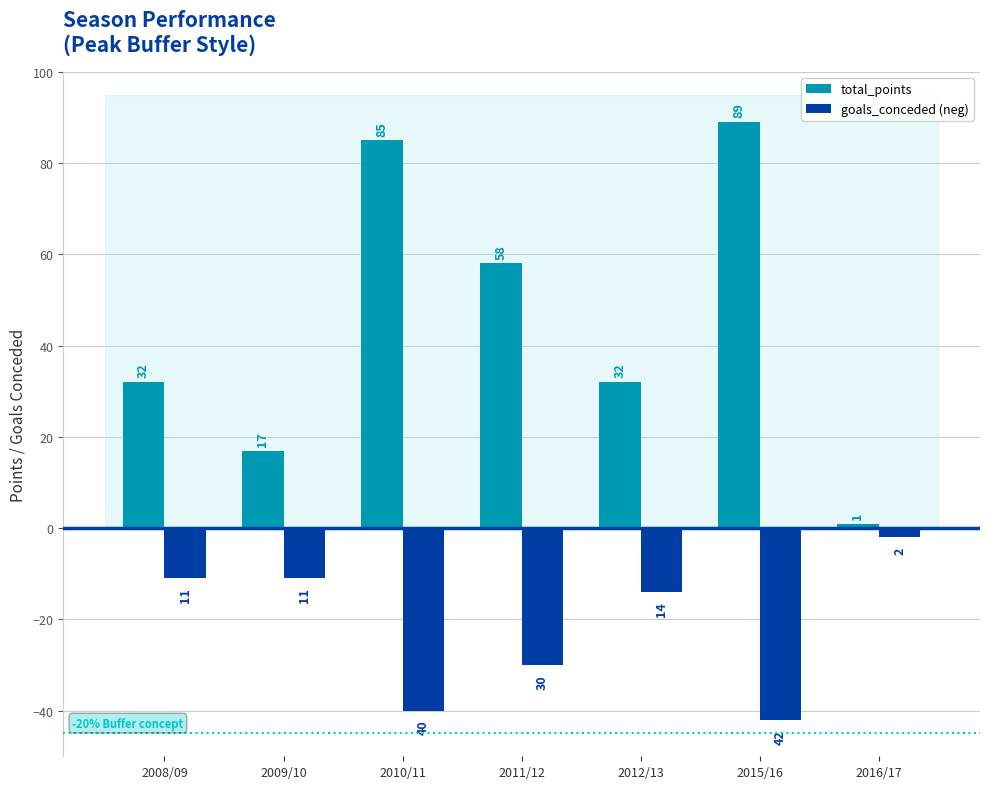

Is it true that total_points equals 82 at 2011/12?

False